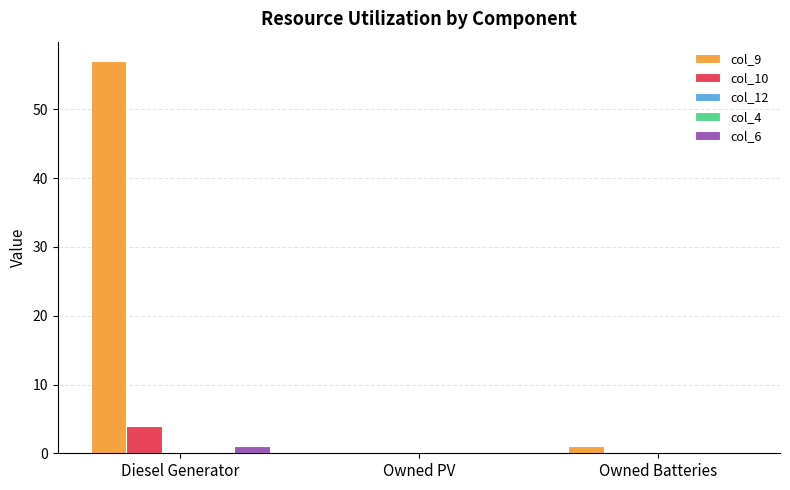

Reading right to left, what are all the values shown in this chart?

col_9: Owned Batteries=1	Owned PV=0	Diesel Generator=57
col_10: Owned Batteries=0	Owned PV=0	Diesel Generator=4
col_12: Owned Batteries=0	Owned PV=0	Diesel Generator=0
col_4: Owned Batteries=0	Owned PV=0	Diesel Generator=0
col_6: Owned Batteries=0	Owned PV=0	Diesel Generator=1